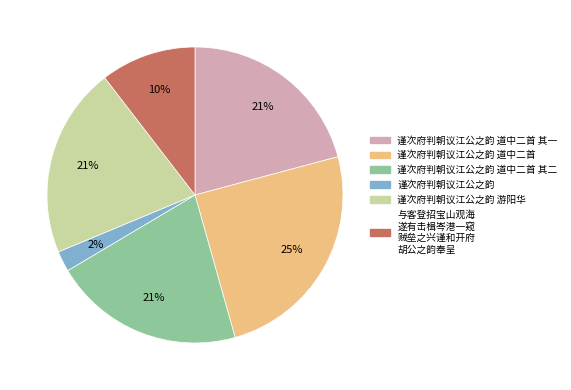

To the nearest percent, what is the difference between the largest and smallest slice percentages?

23%